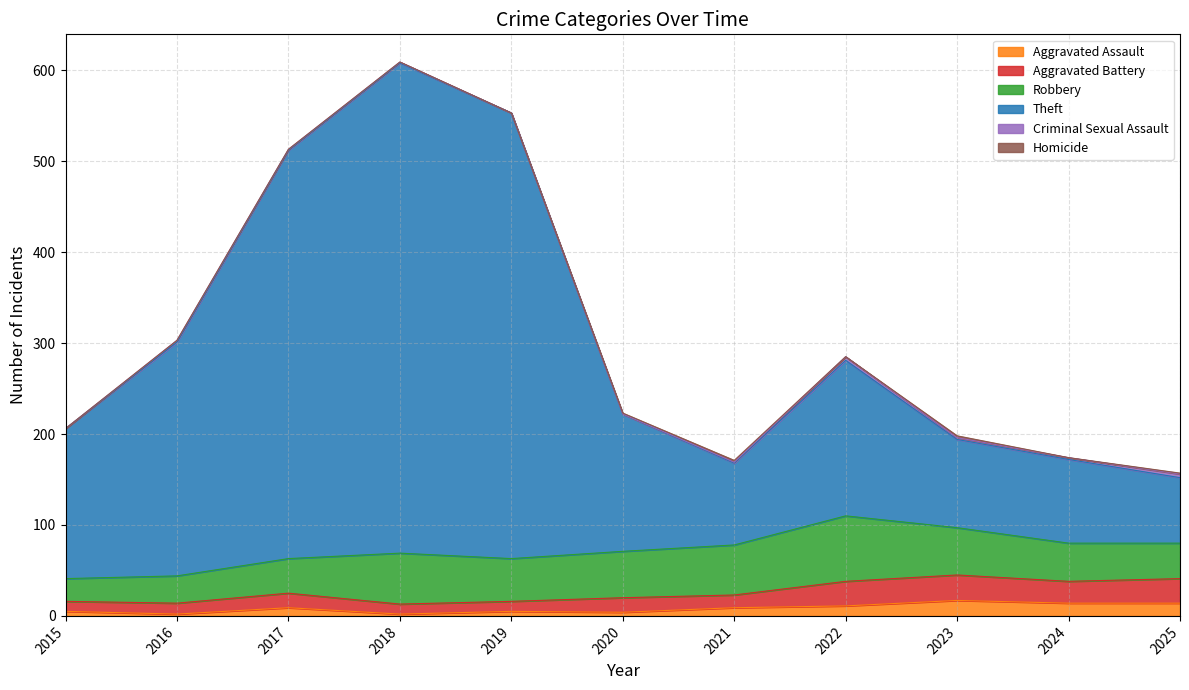

What is the maximum value for Aggravated Assault?

17